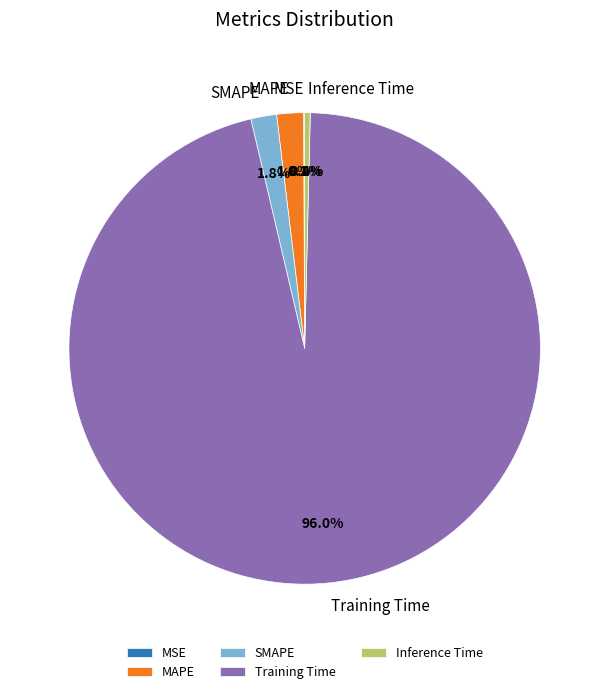

To the nearest percent, what portion does SMAPE represent?

2%